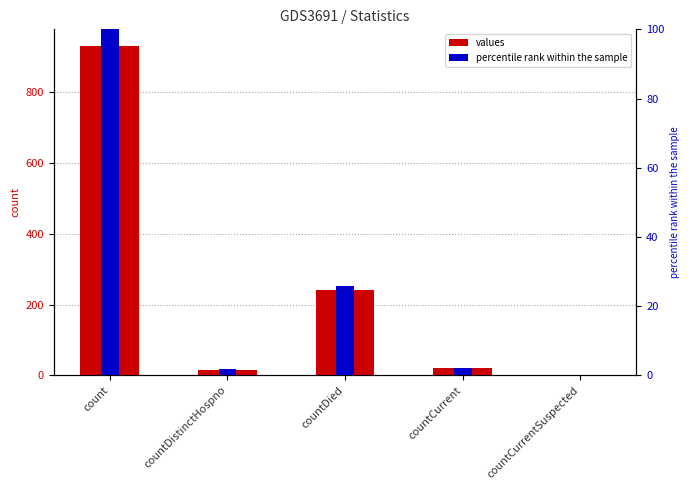

The value of percentile rank within the sample at countCurrentSuspected is 52.2. True or false?

False